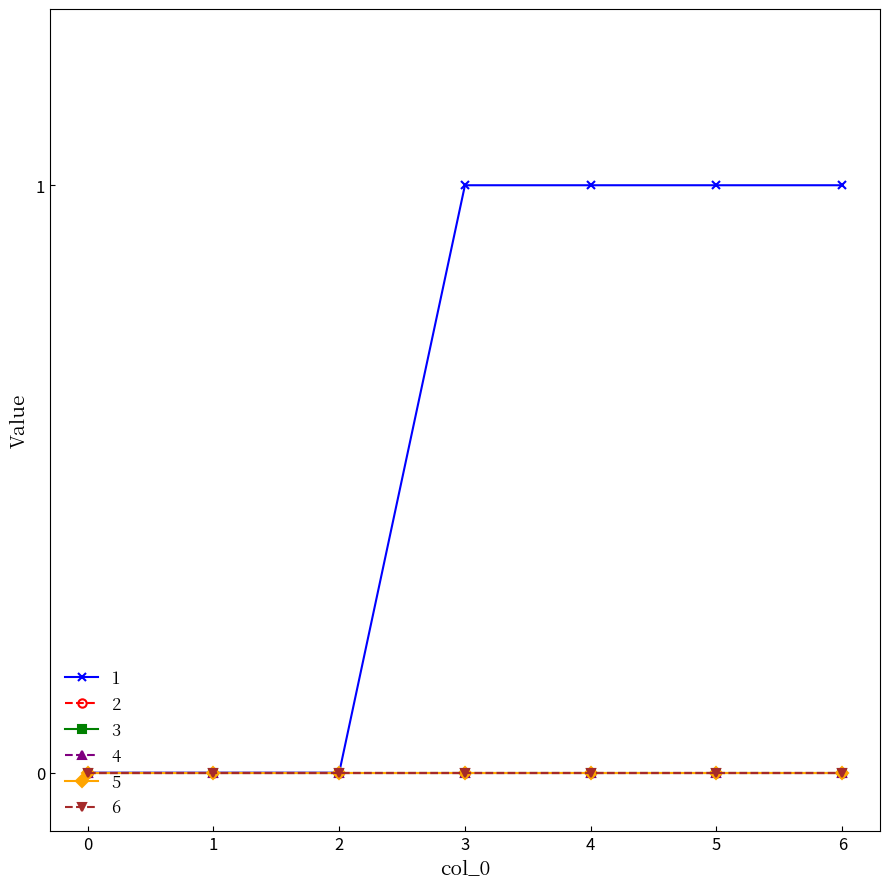

True or false: 5 and 4 cross at least once.

False